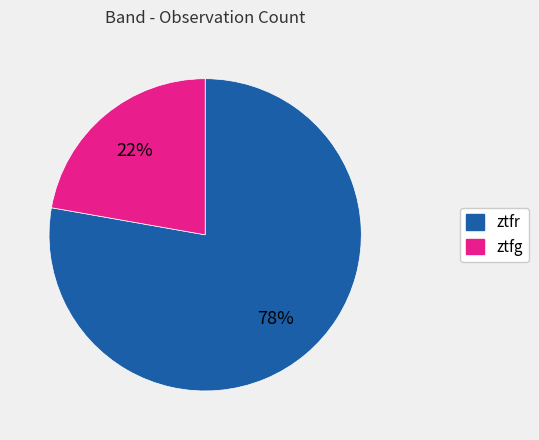

Between ztfr and ztfg, which is larger?

ztfr